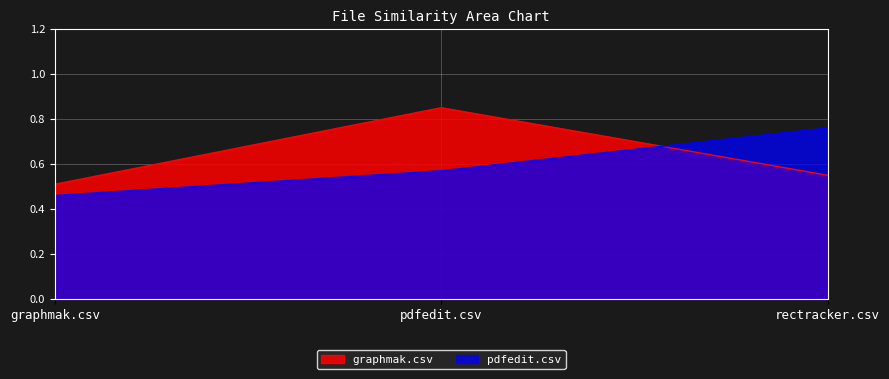

List the labels in order of graphmak.csv value, largest first.

pdfedit.csv, rectracker.csv, graphmak.csv